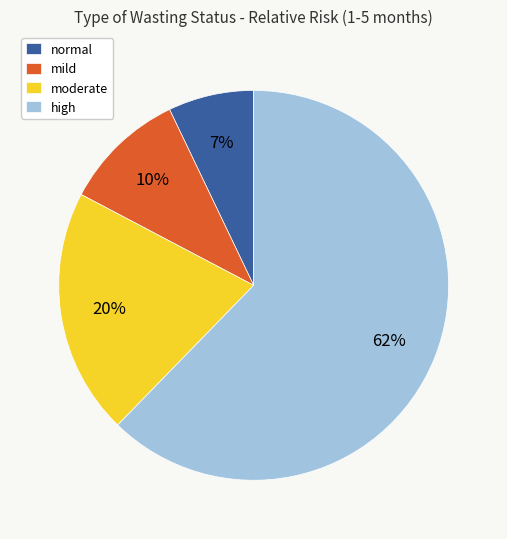

To the nearest percent, what is the combined percentage of normal and mild?

17%